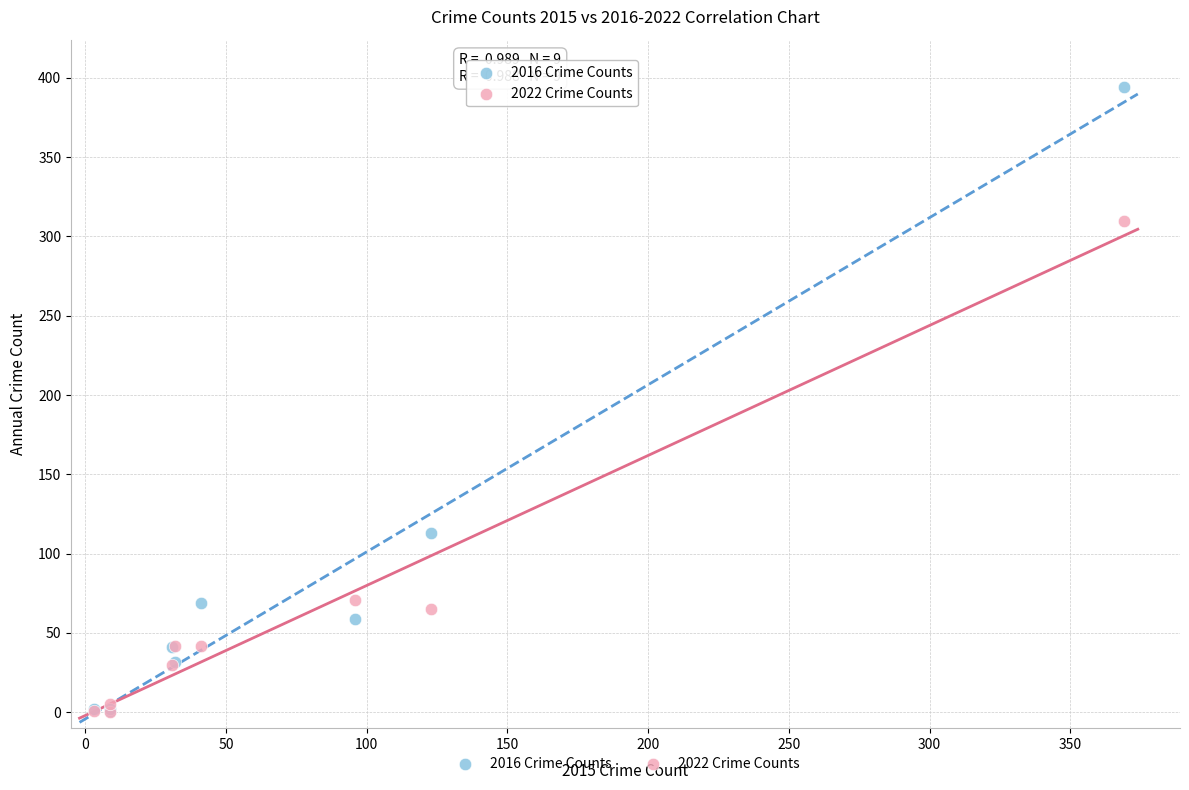

Across all series, what Y value is closest to 197?

113